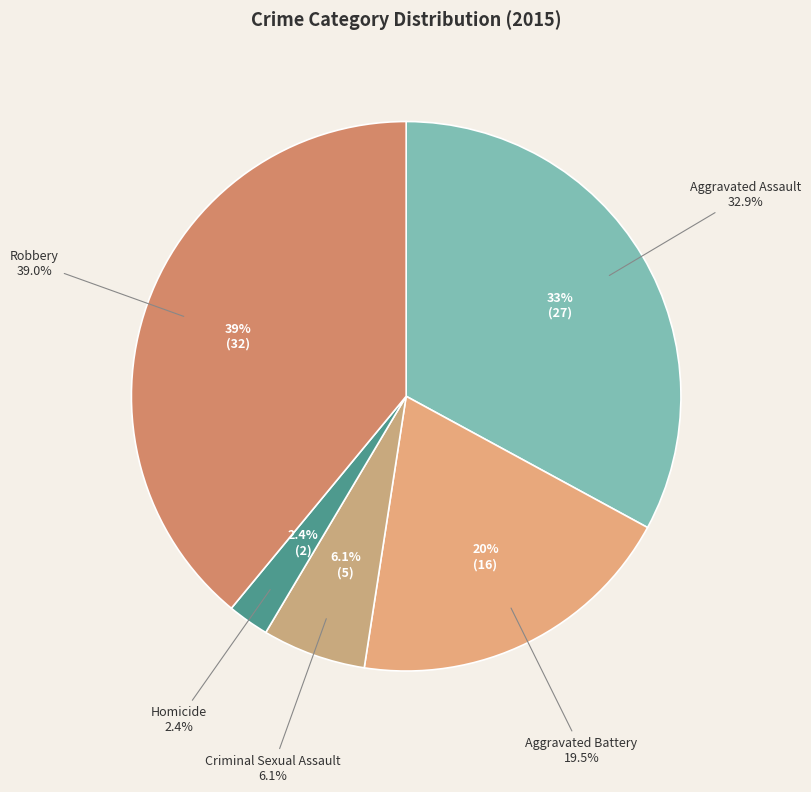

How many segments does this pie chart have?

5